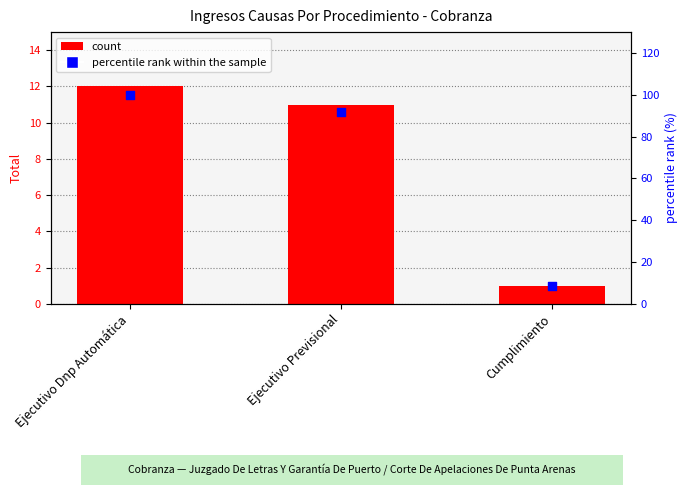

At how many categories does at least one series exceed 61?

2